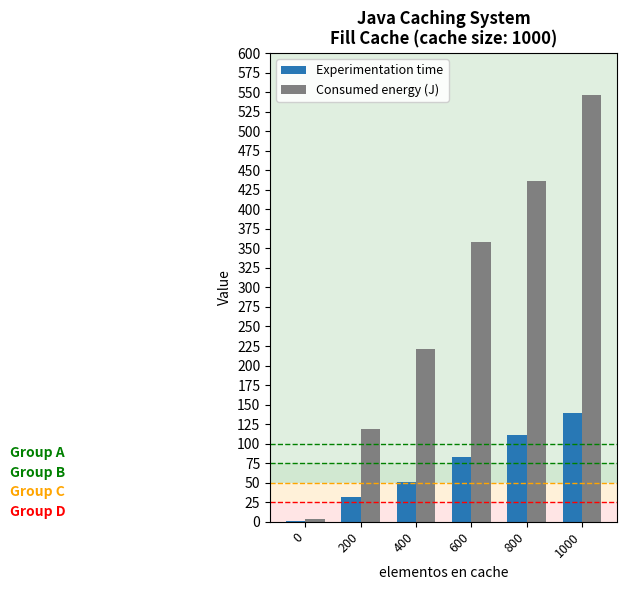

Which series changed the most between 200 and 600?

Consumed energy (J)